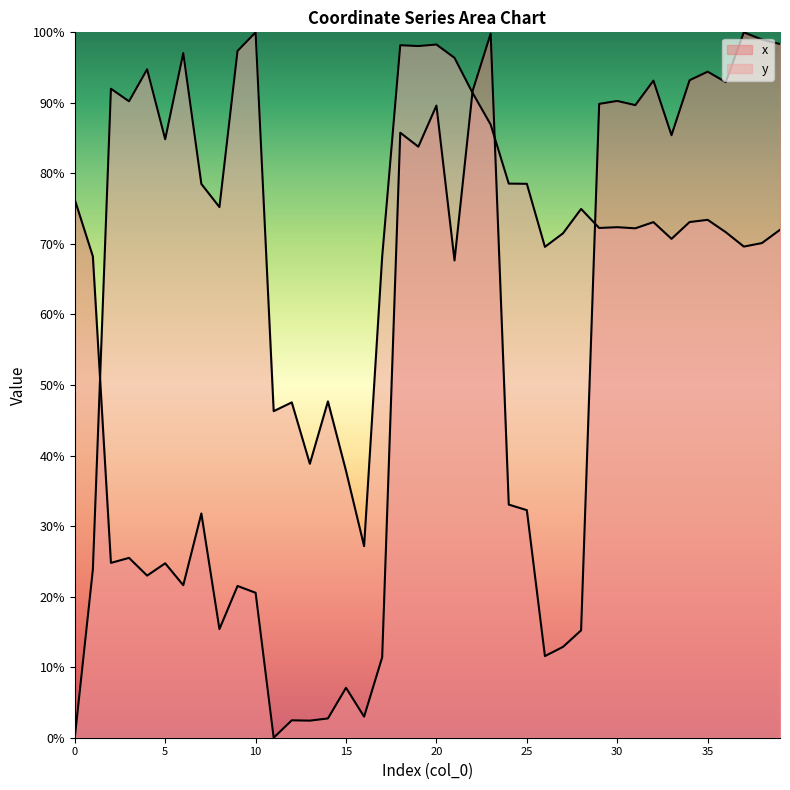

The x series shows 35.0 at 6. True or false?

False